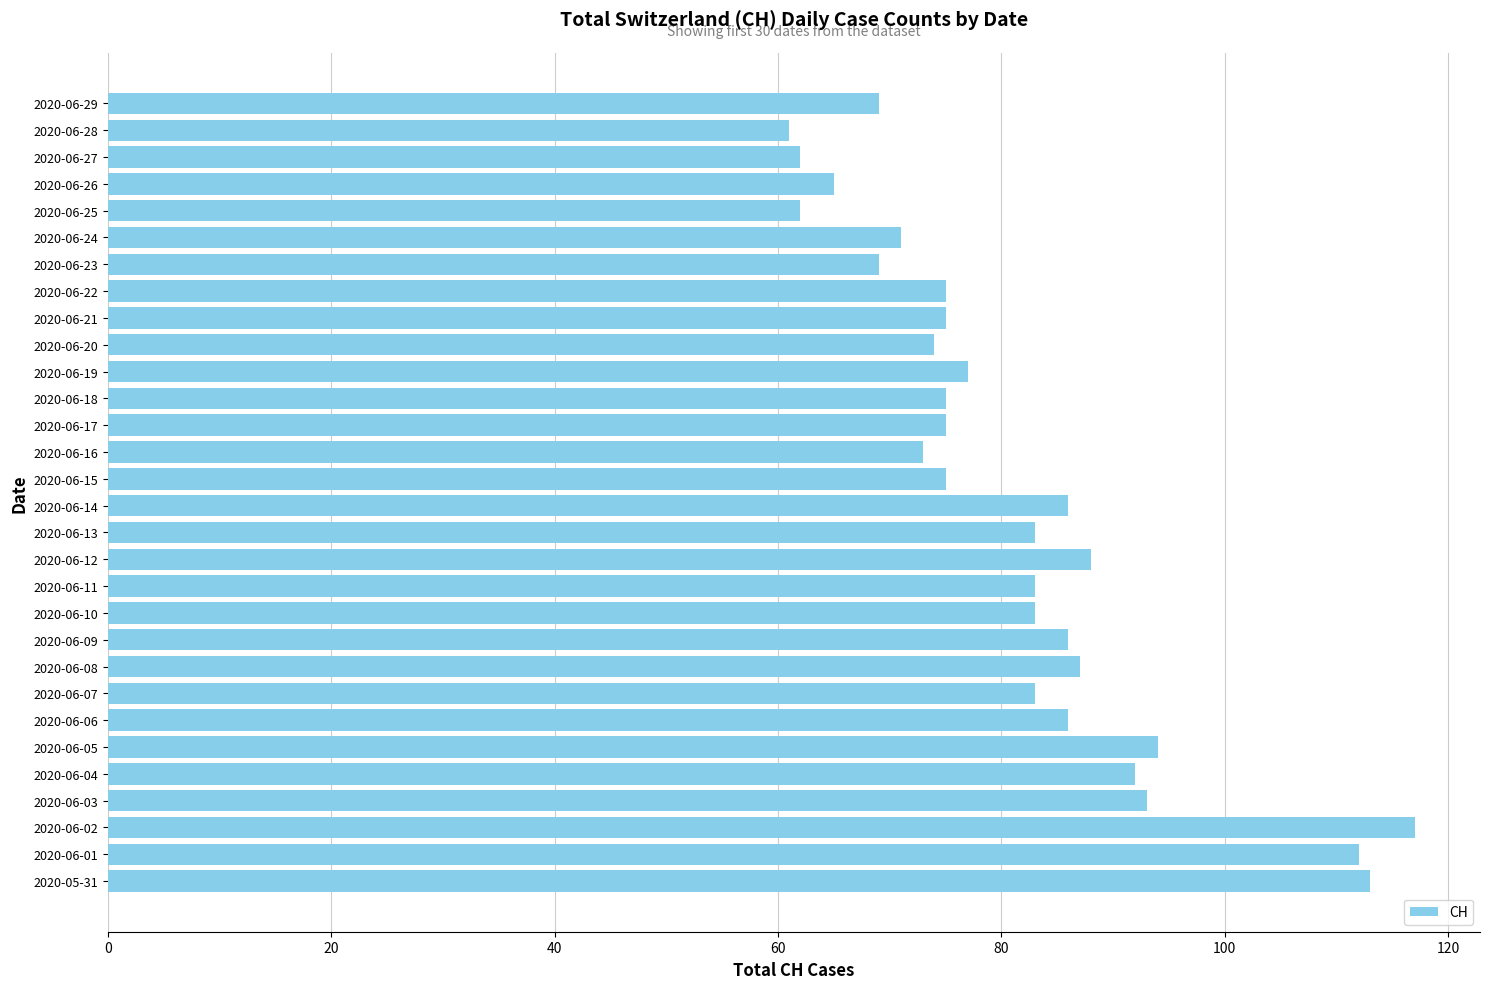

What is the ratio of the value at 2020-06-19 to the value at 2020-06-10?

0.9